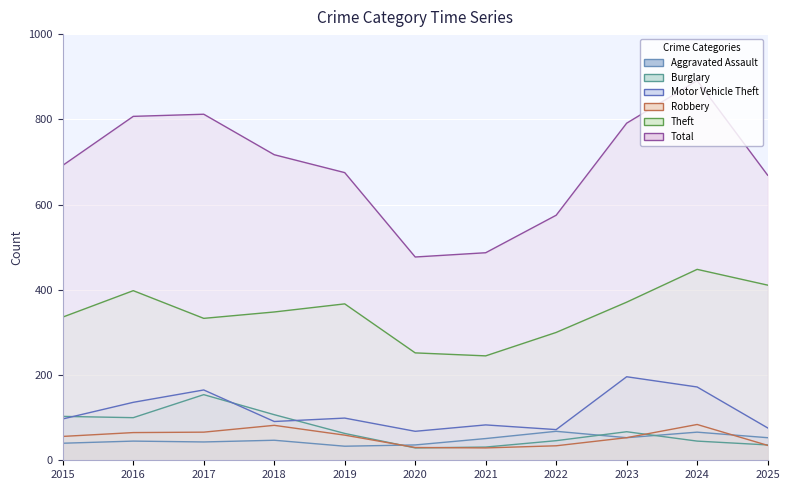

Reading left to right, what are all the values shown in this chart?

Aggravated Assault: 40	45	43	47	33	36	51	68	53	66	53
Burglary: 103	100	154	107	63	29	31	46	67	45	36
Motor Vehicle Theft: 97	136	165	91	99	68	83	72	196	172	76
Robbery: 56	65	66	82	59	30	29	34	53	84	35
Theft: 336	398	333	348	367	252	245	300	371	448	411
Total: 692	807	812	717	675	477	487	575	791	891	669